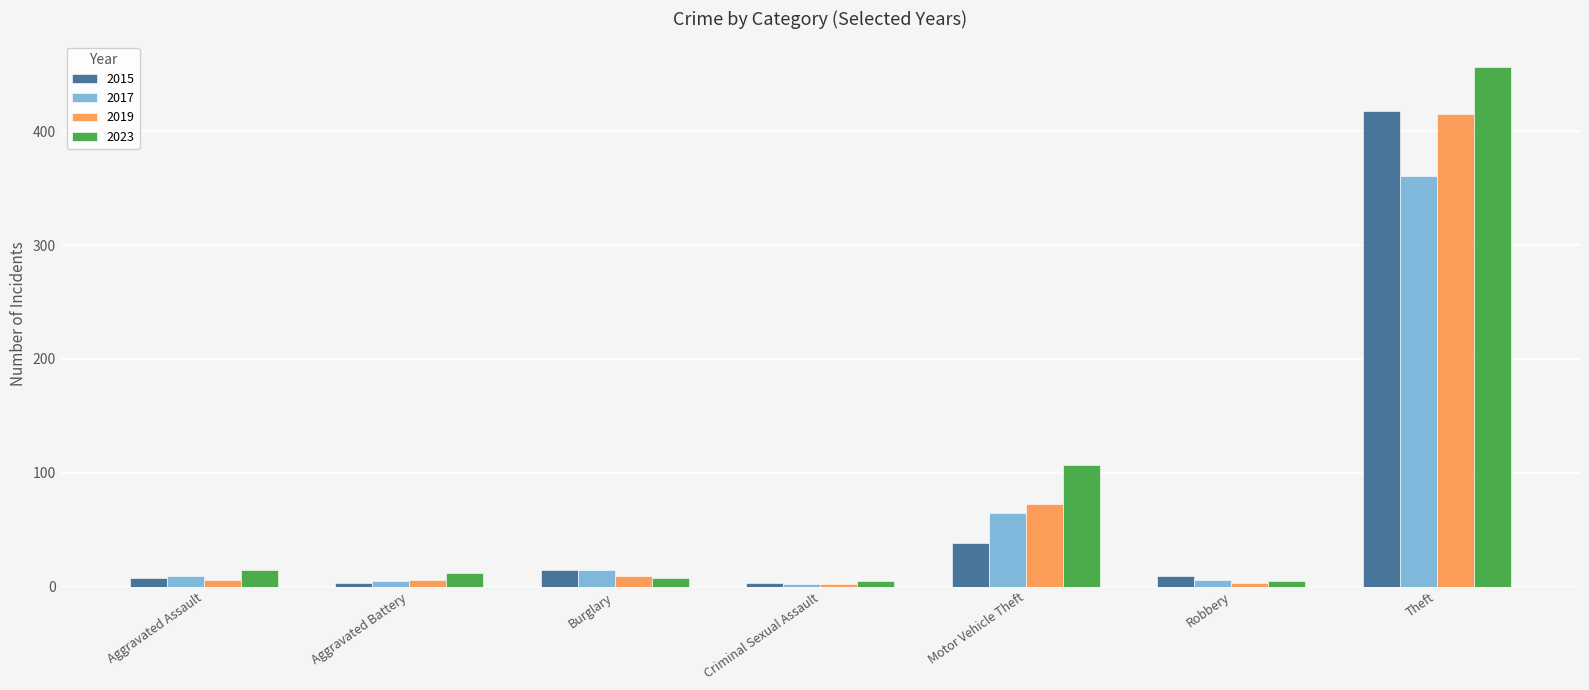

Read the 2015 value at Criminal Sexual Assault.

3